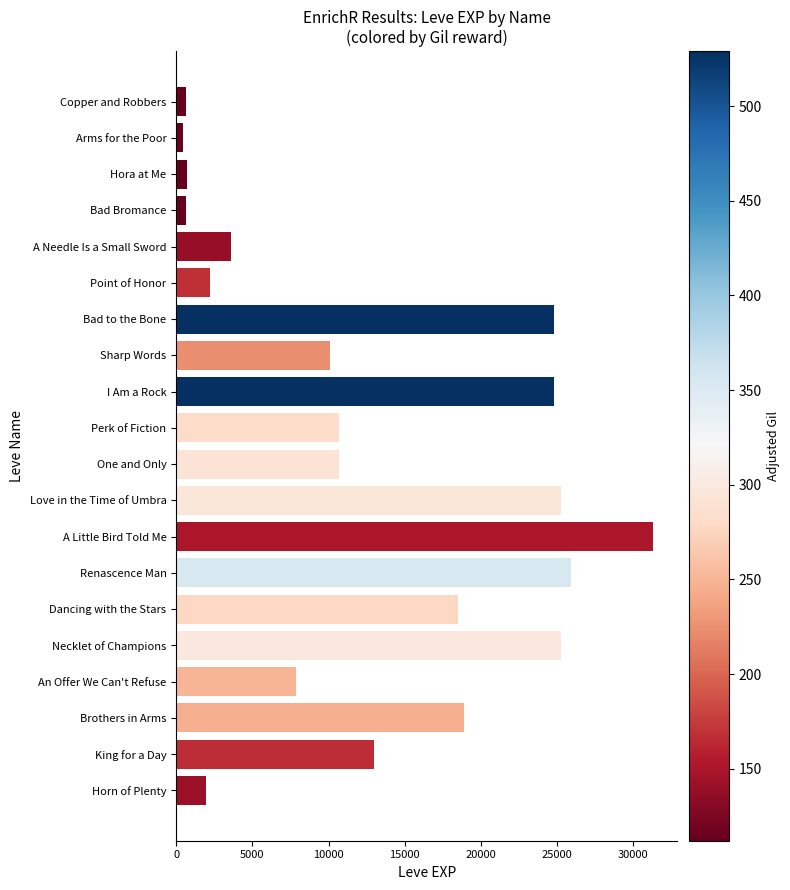

The chart shows a value of 2354 at A Needle Is a Small Sword. True or false?

False